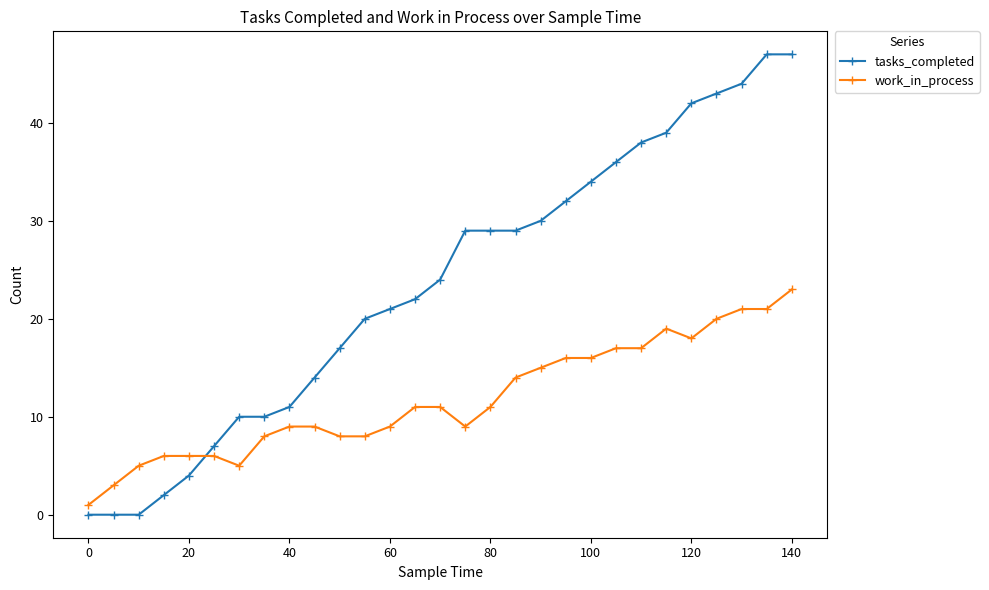

How many times do tasks_completed and work_in_process cross each other?

1